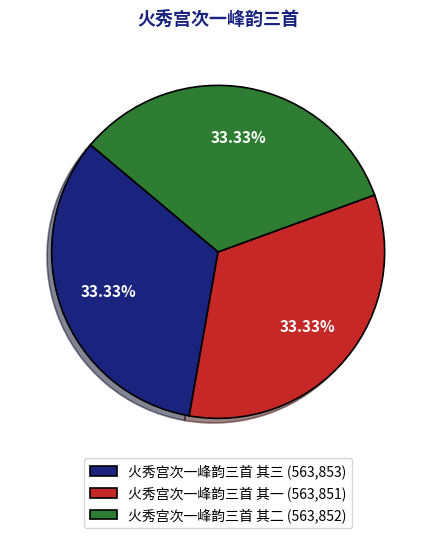

Does 火秀宫次一峰韵三首 其一 account for over 50% of the chart?

No